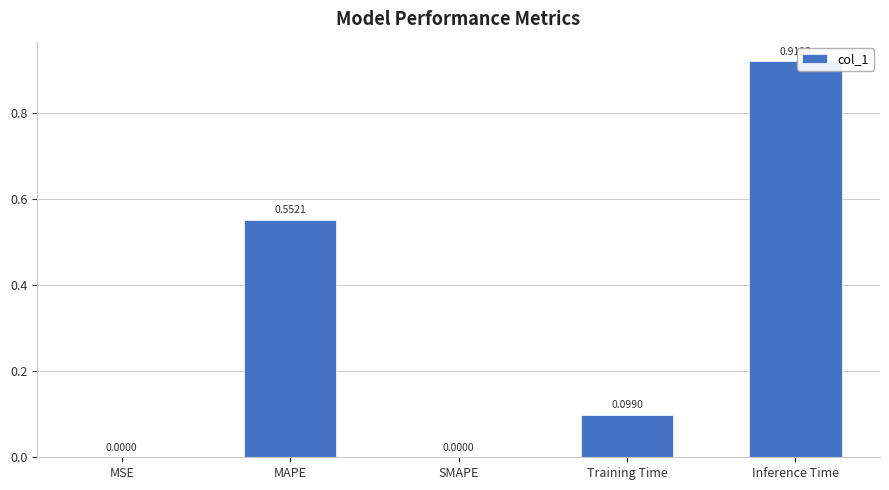

What is the change in value from SMAPE to Training Time?

+0.1